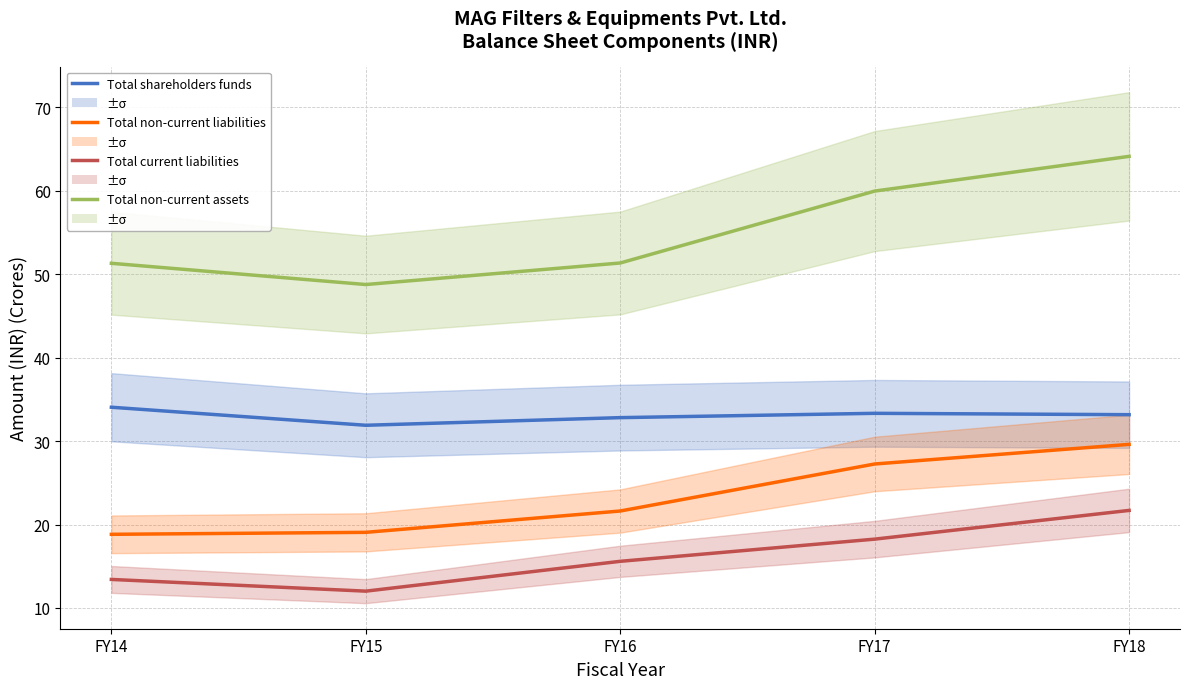

What is the greatest value displayed?

64.1